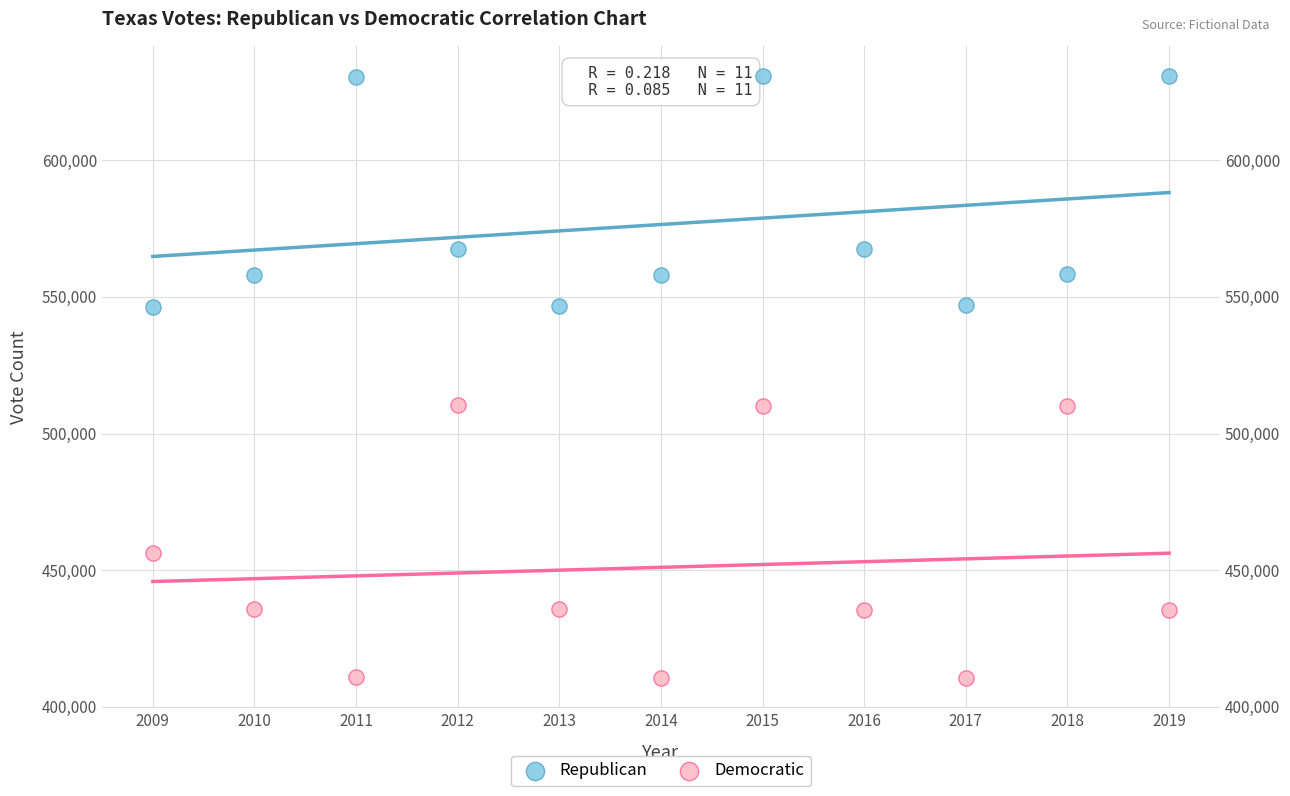

Which series contains the lowest Y value?

Democratic